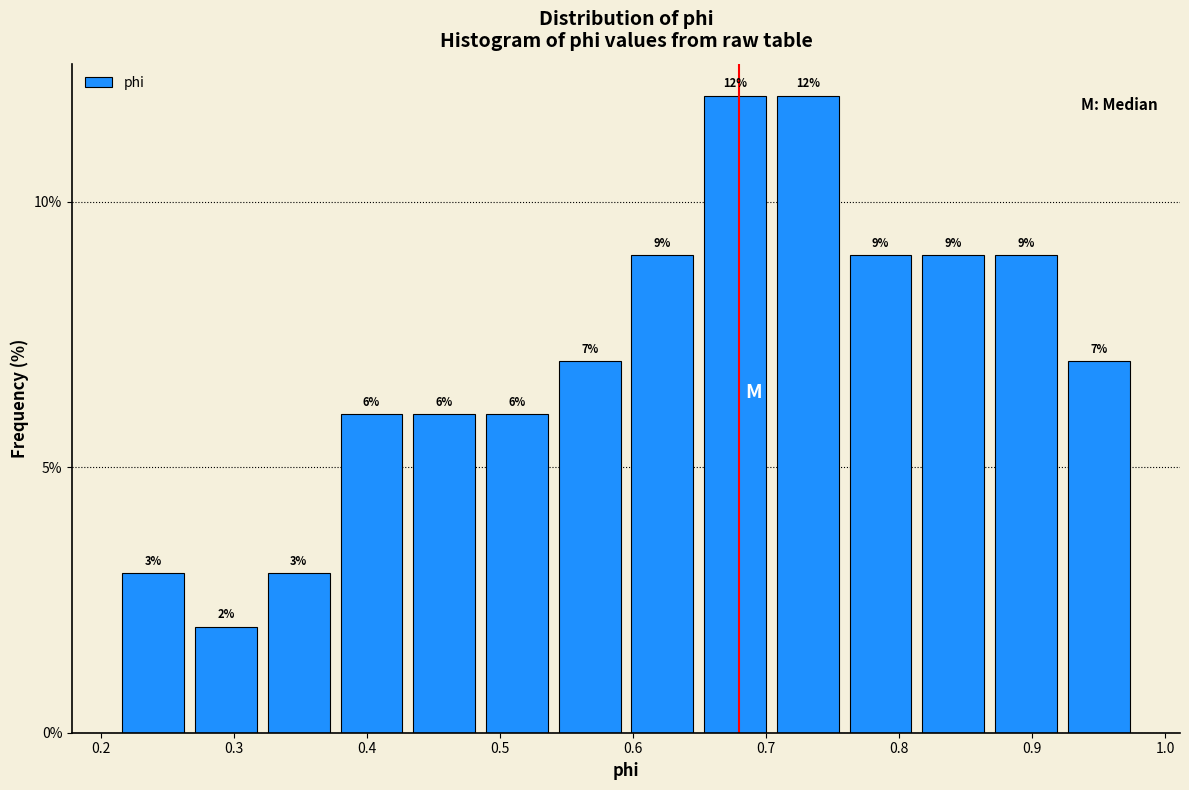

Reading left to right, transcribe this chart: for each bar, give the range it covers on the x-axis and its height. The bar edges are not printed on the chart, so give them approximately, as read against the axis.

0.21 to 0.27: 3
0.27 to 0.32: 2
0.32 to 0.38: 3
0.38 to 0.43: 6
0.43 to 0.49: 6
0.49 to 0.54: 6
0.54 to 0.59: 7
0.59 to 0.65: 9
0.65 to 0.70: 12
0.70 to 0.76: 12
0.76 to 0.81: 9
0.81 to 0.87: 9
0.87 to 0.92: 9
0.92 to 0.98: 7